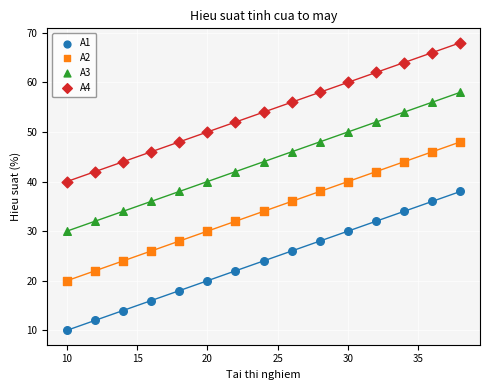

What is the X range (max minus min) for the scatter plot?

28